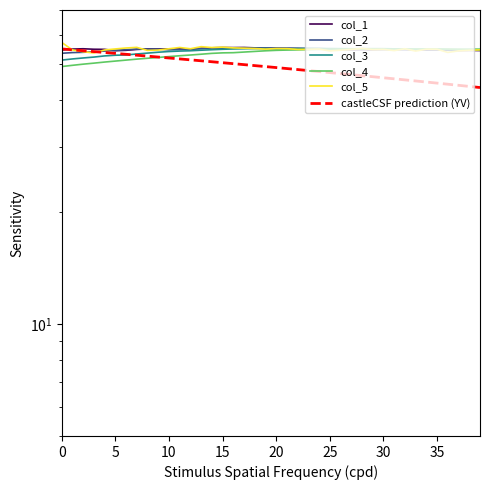

List the series in order of their peak value, highest first.

col_5, col_1, col_2, col_3, col_4, castleCSF prediction (YV)